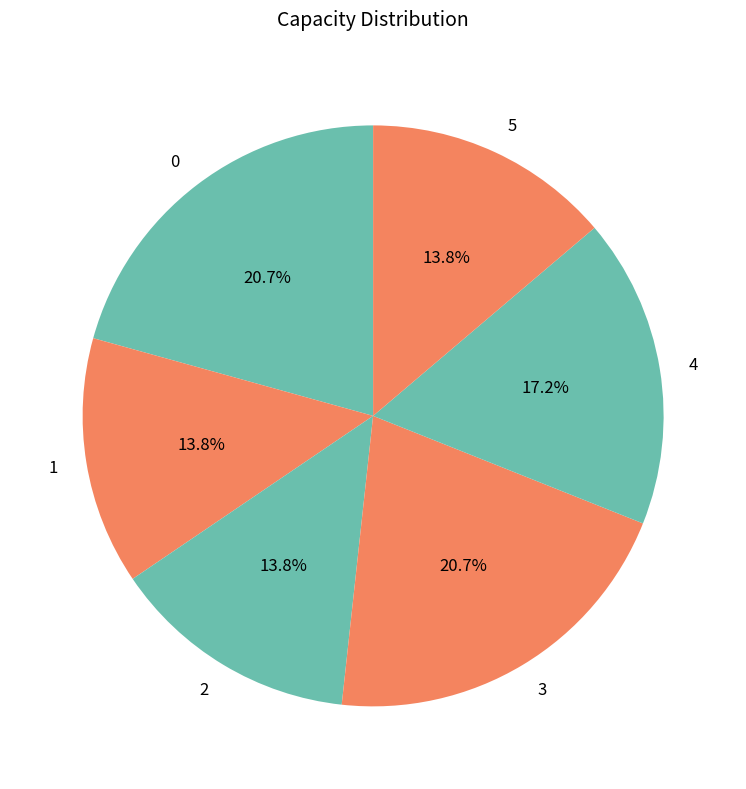

What percentage is the 4 slice, to the nearest percent?

17%